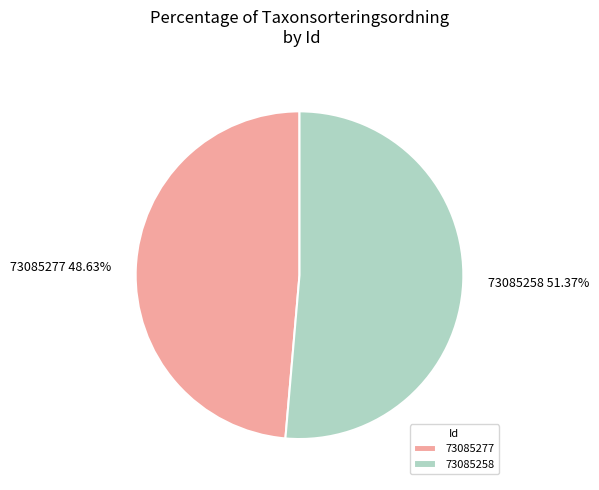

The 73085258 slice represents 40% of the pie. True or false?

False